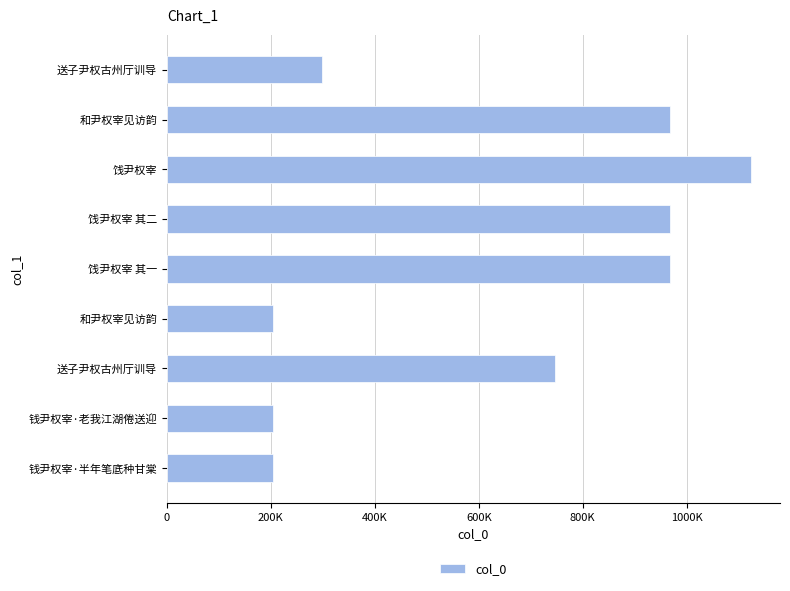

Are the bars horizontal?

Yes